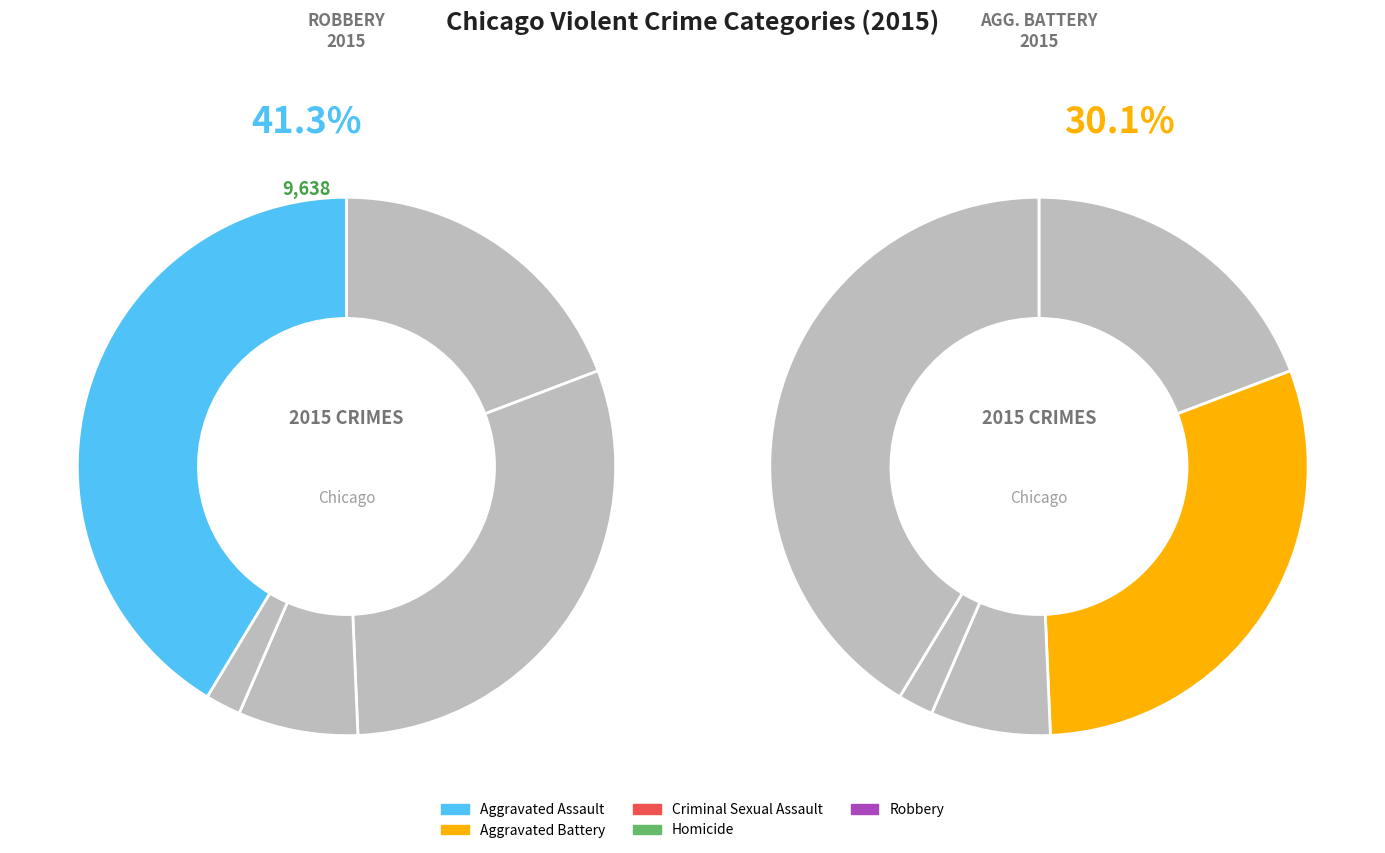

Which slice is the largest?

Robbery